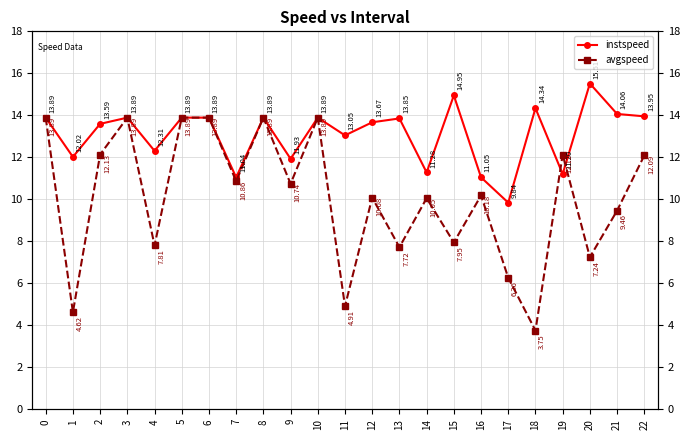

What are all the series names shown in the legend?

instspeed, avgspeed